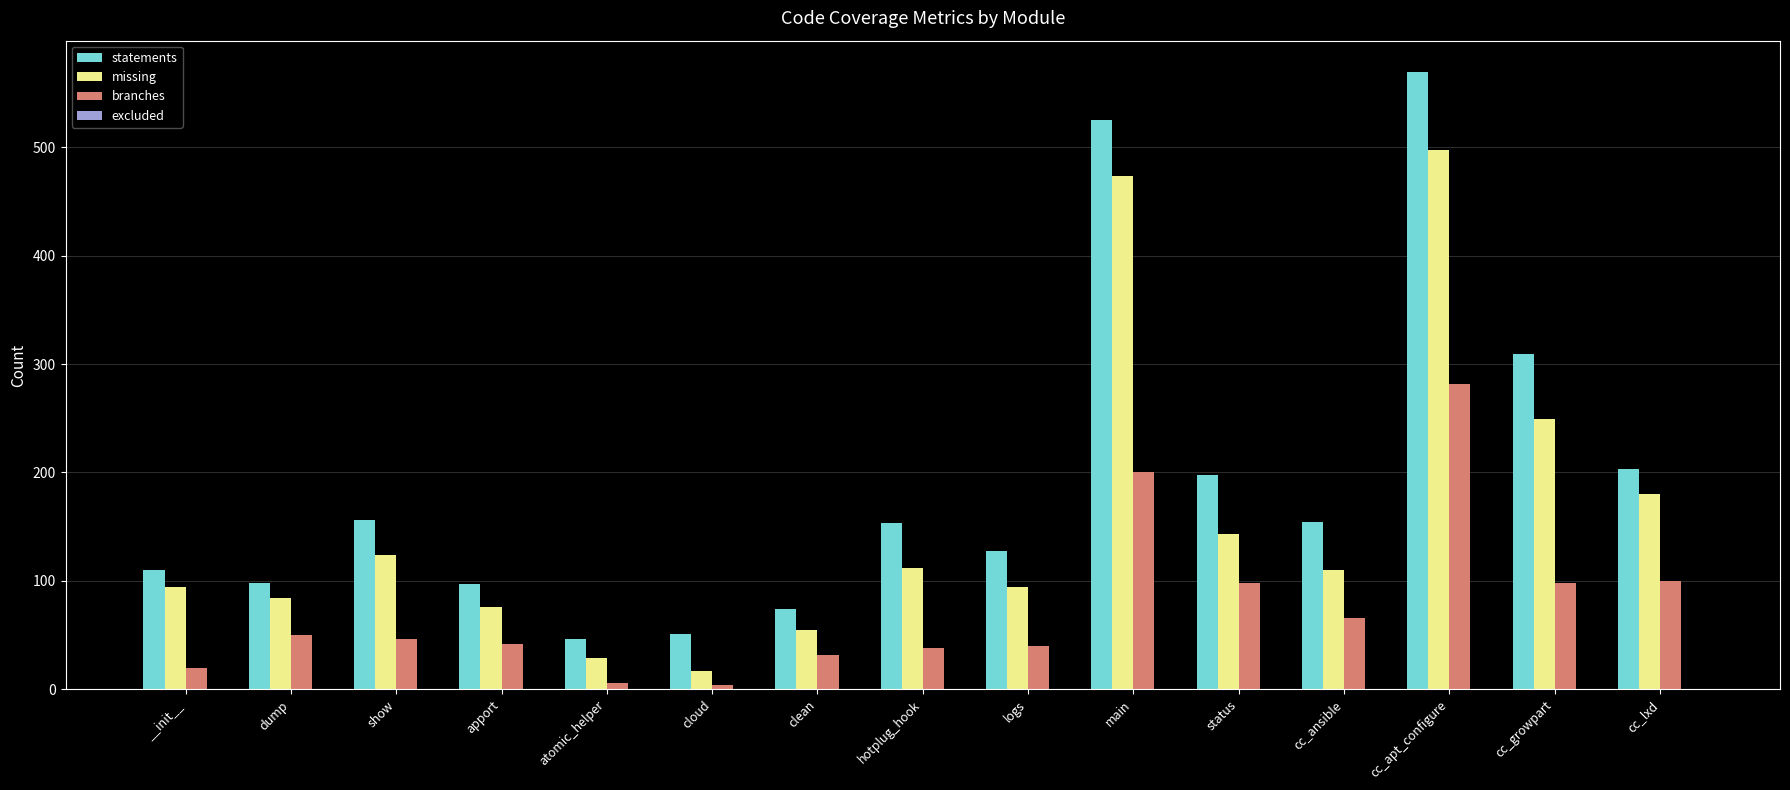

Rank the series by their average value, from lowest to highest.

branches, missing, statements